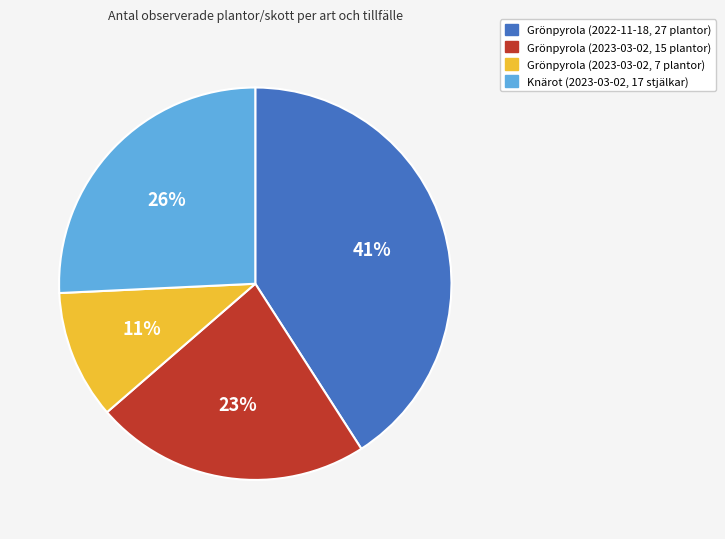

Between Grönpyrola (2022-11-18, 27 plantor) and Grönpyrola (2023-03-02, 15 plantor), which is larger?

Grönpyrola (2022-11-18, 27 plantor)